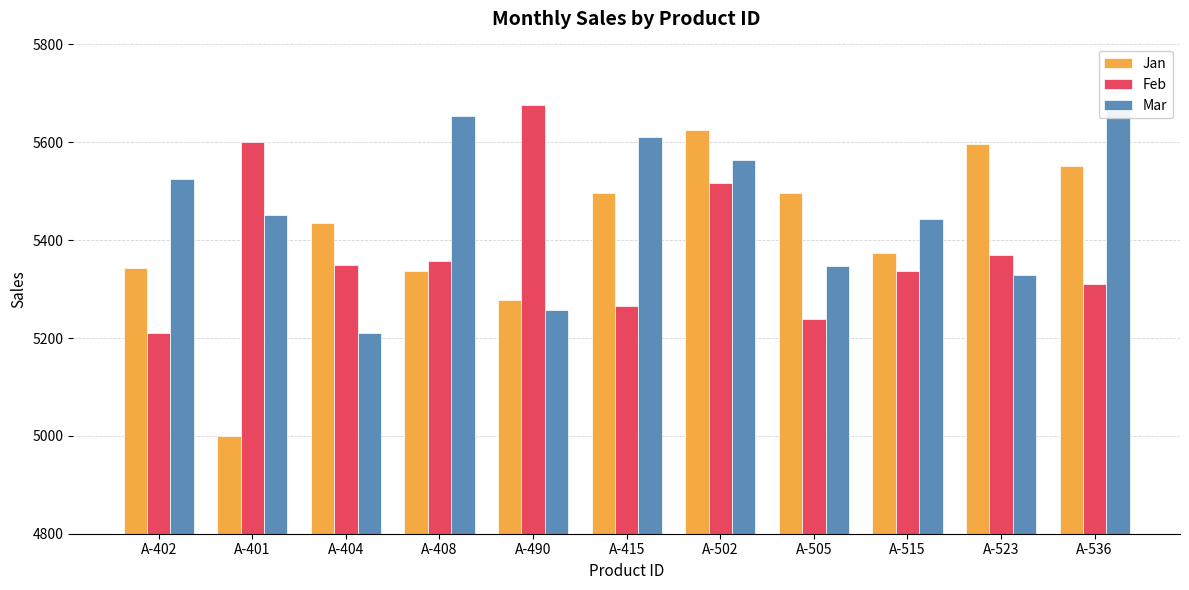

How many values in the Mar series exceed 5451?

5